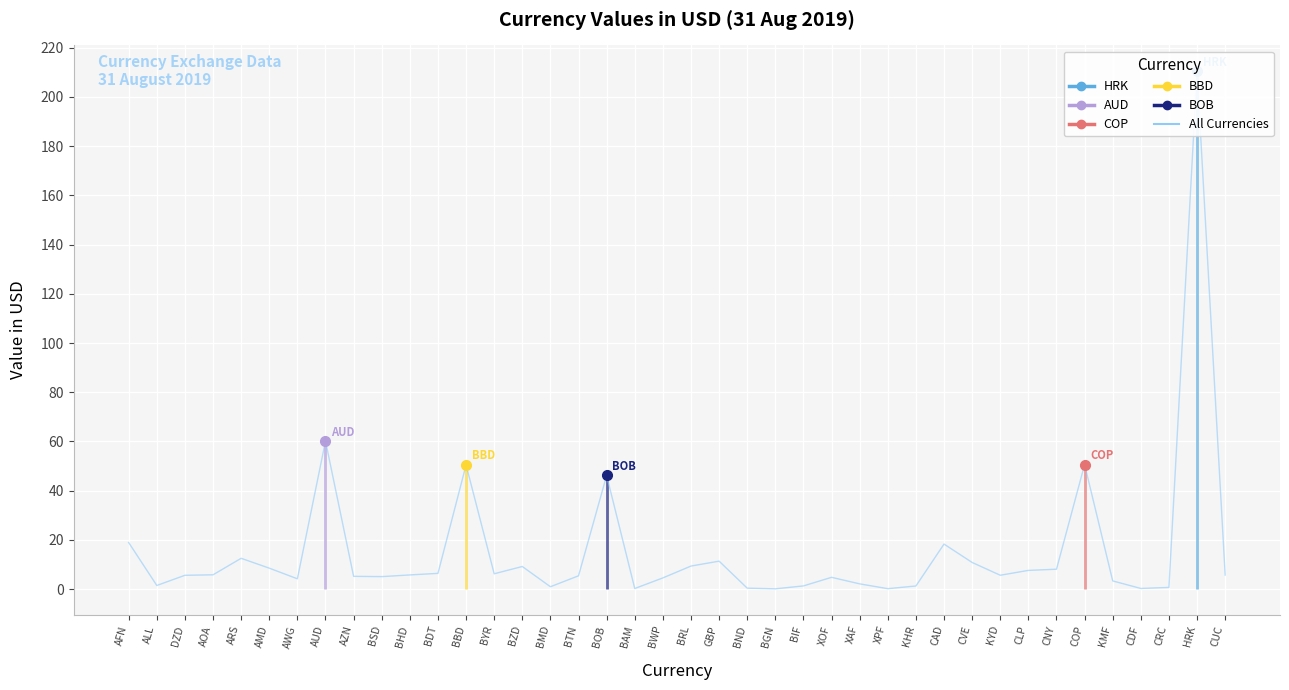

Count the number of values greater than 5.

25